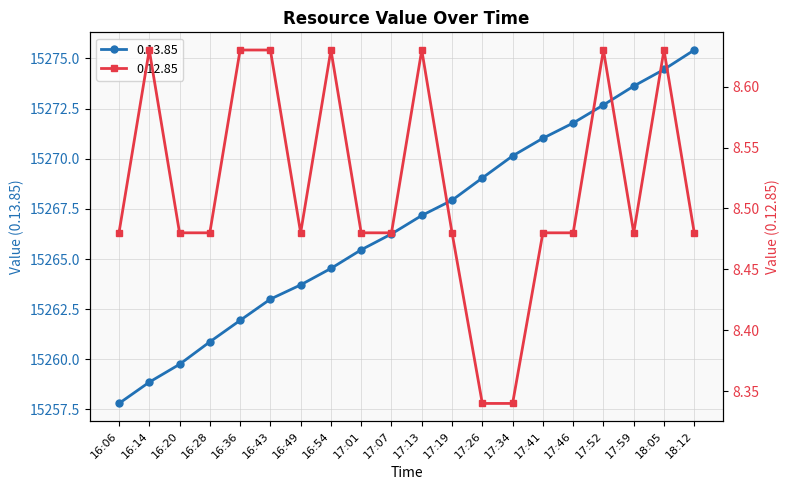

True or false: 0.13.85 has a value of 5133.2 at 17:59.

False